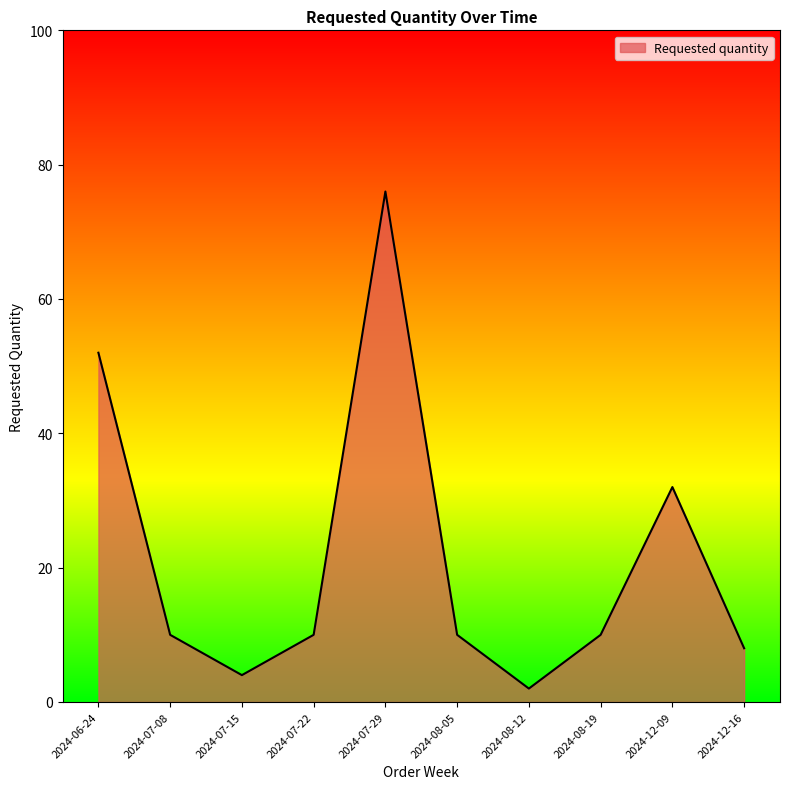

What is the approximate value at 2024-07-15?

4